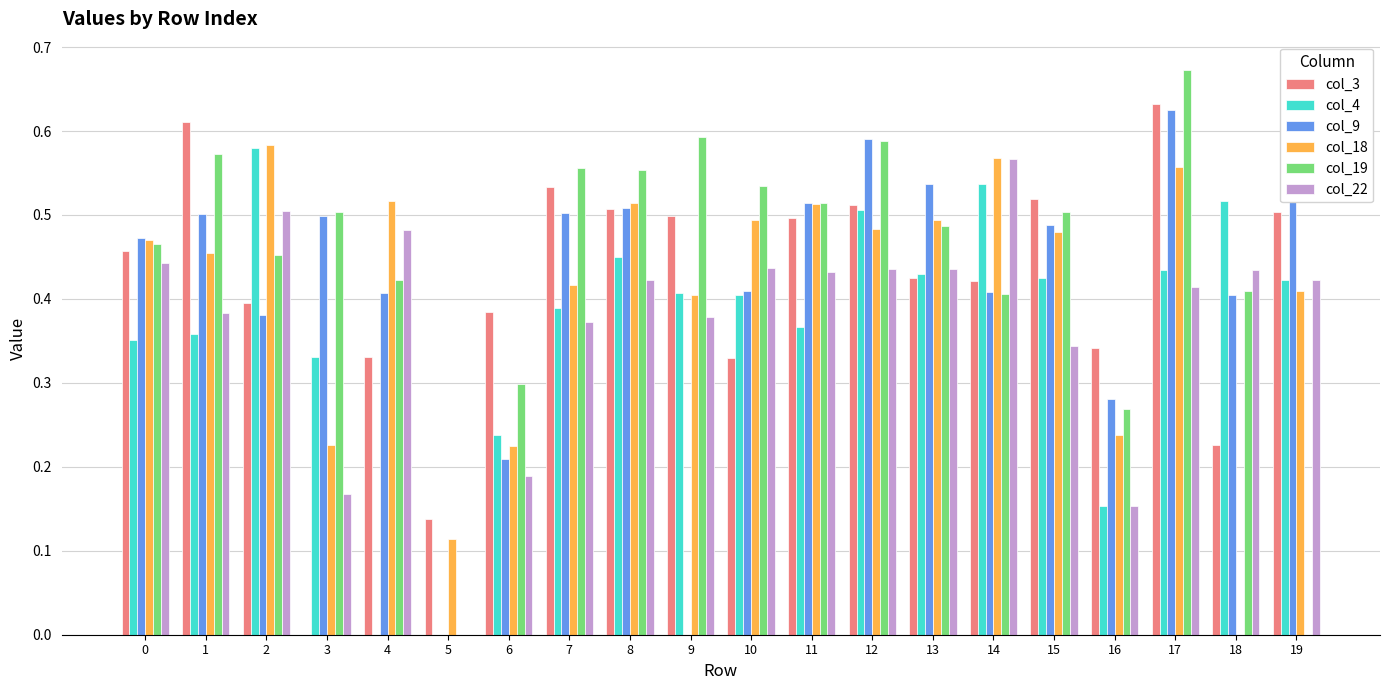

Which category has the highest value in the col_22 series?

14